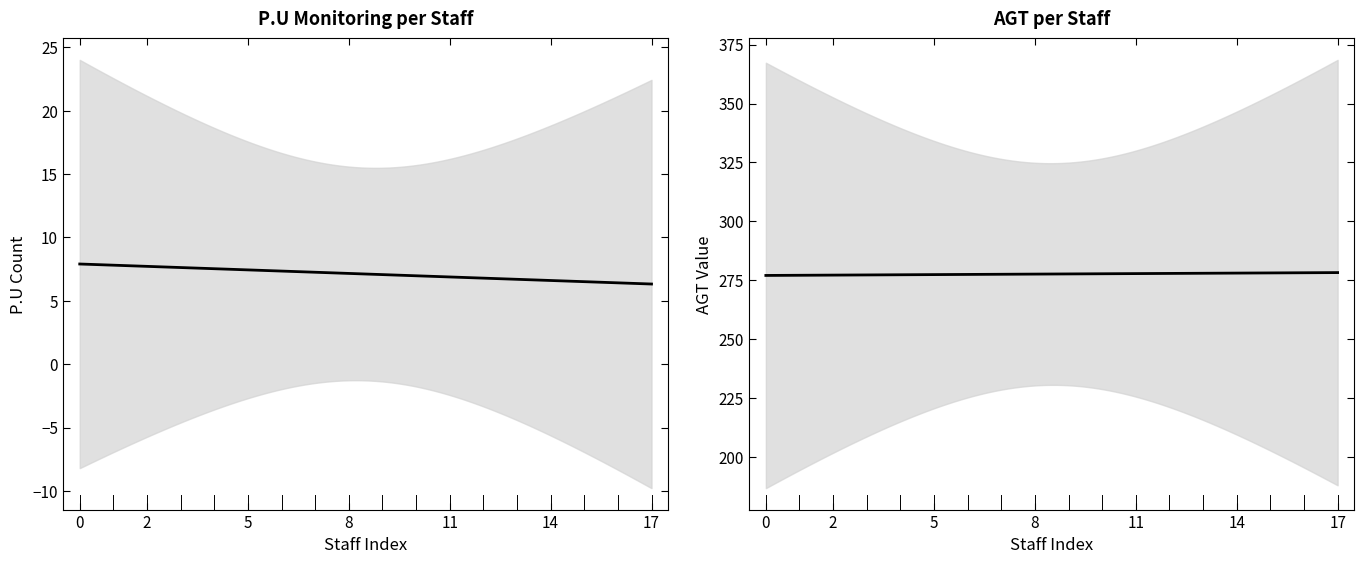

What is the difference between the second highest and second lowest values in the AGT series?

102